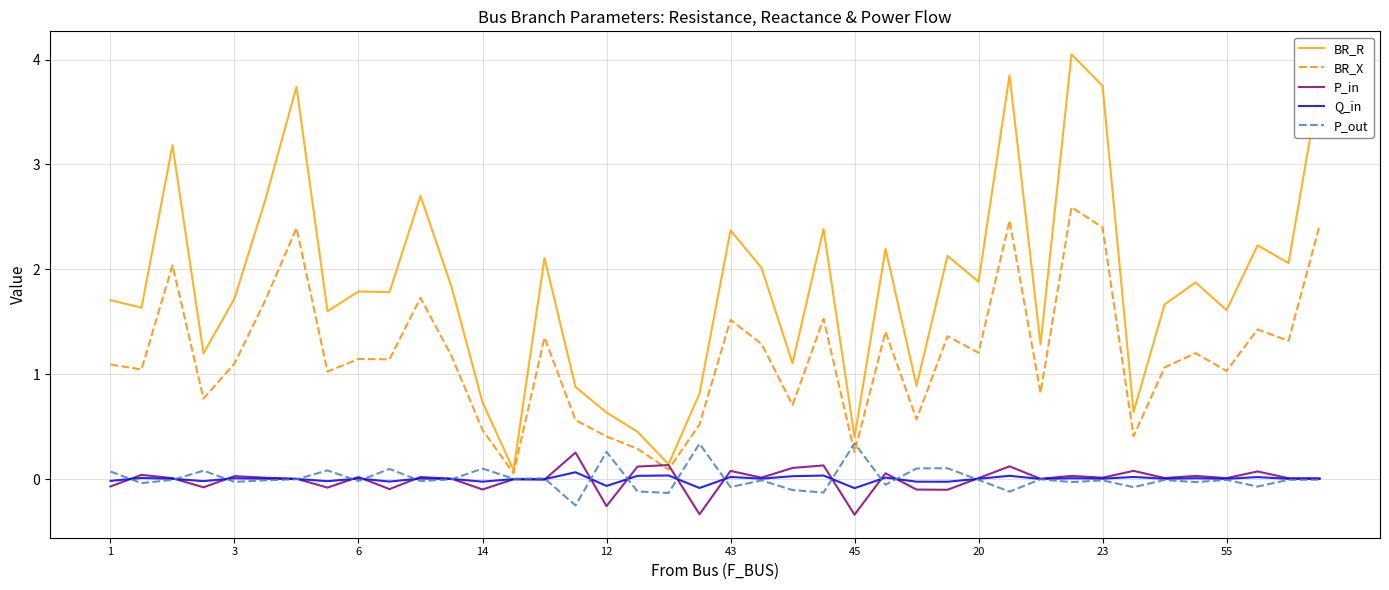

What is the minimum value shown in the chart?

-0.3